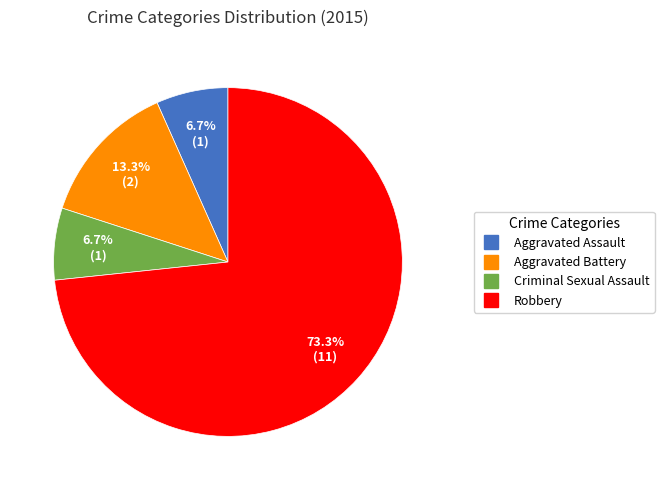

How many slices are in this pie chart?

4